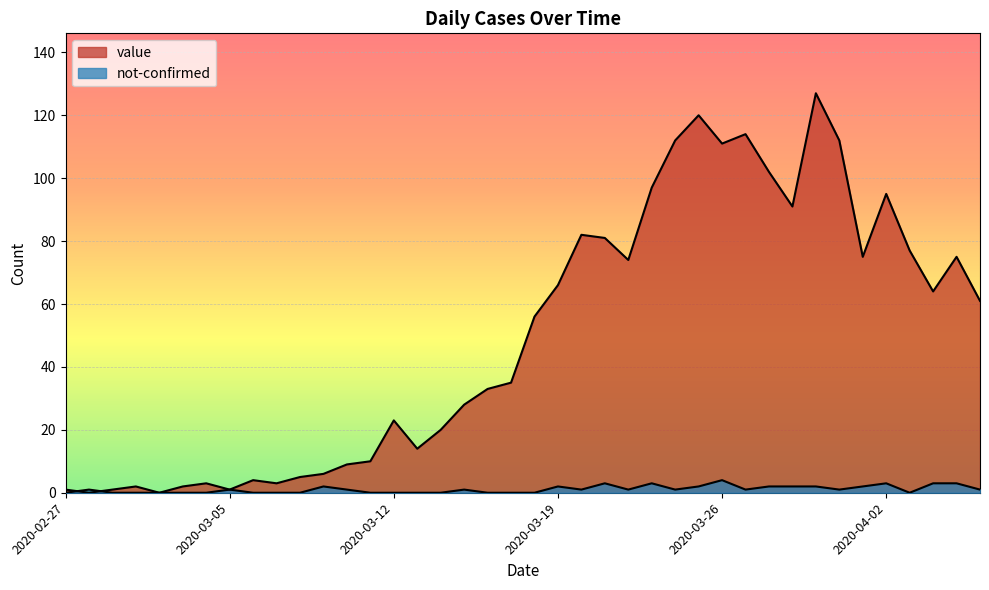

True or false: not-confirmed and value cross at least once.

True